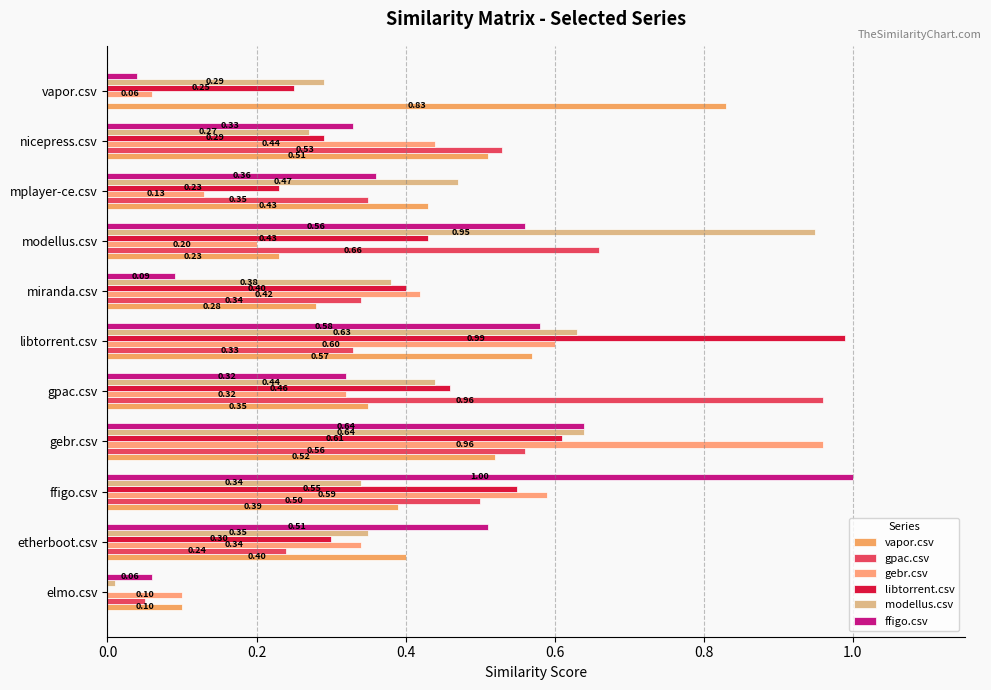

What is the label of the 9th bar from the right?

ffigo.csv